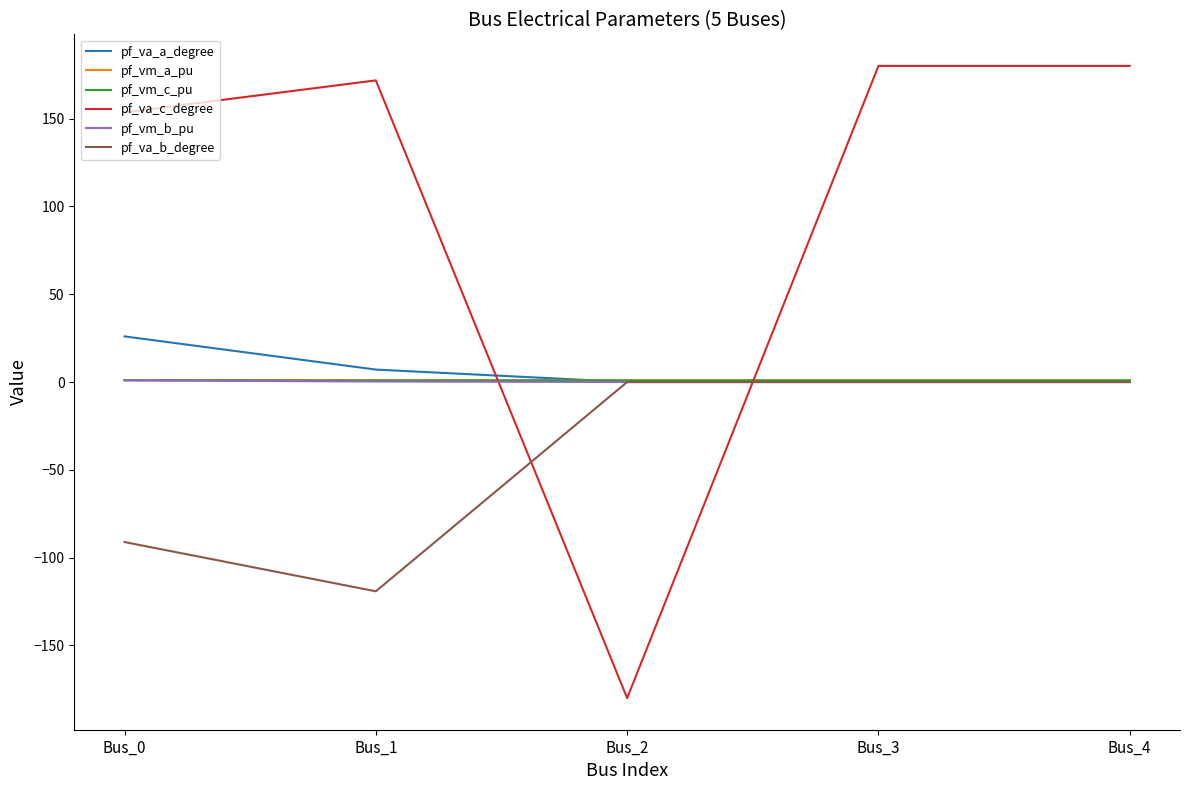

What is the greatest value displayed?

180.0